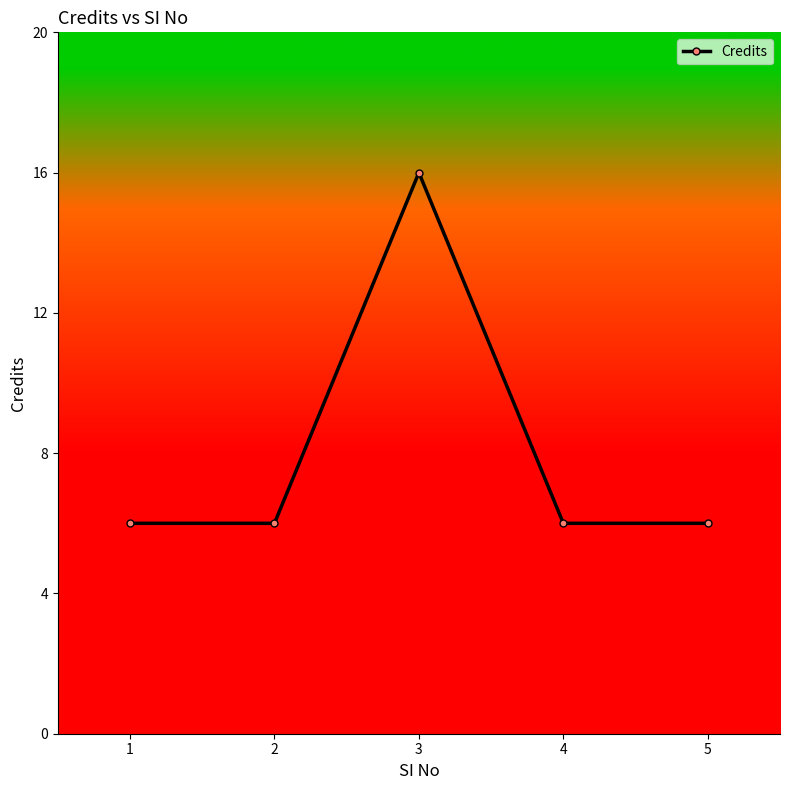

What is the greatest value displayed?

16